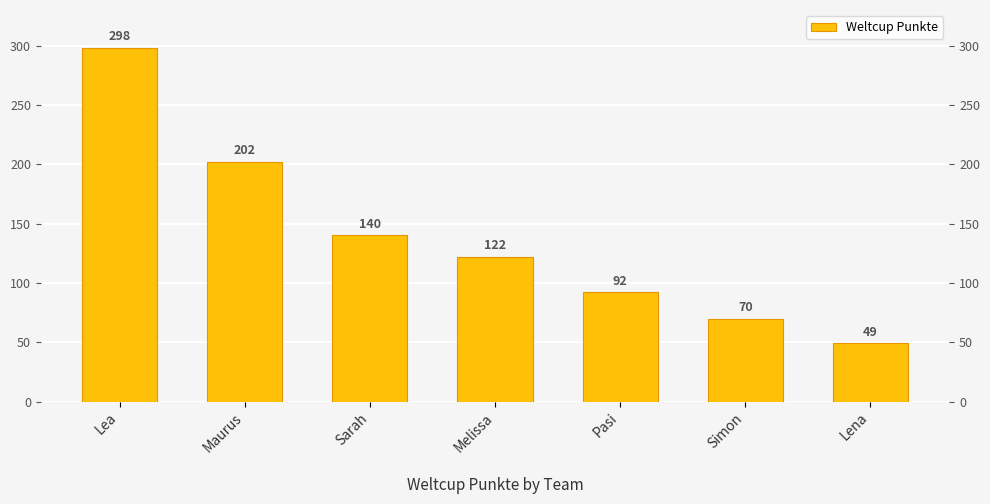

What is the label of the 3rd bar from the right?

Pasi